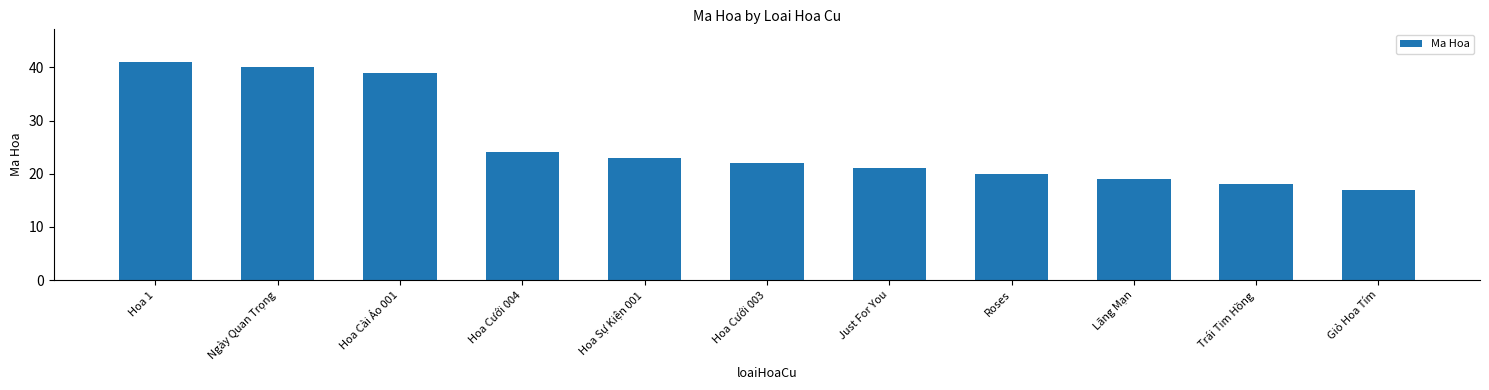

Which label corresponds to the smallest value in the chart?

Giỏ Hoa Tím